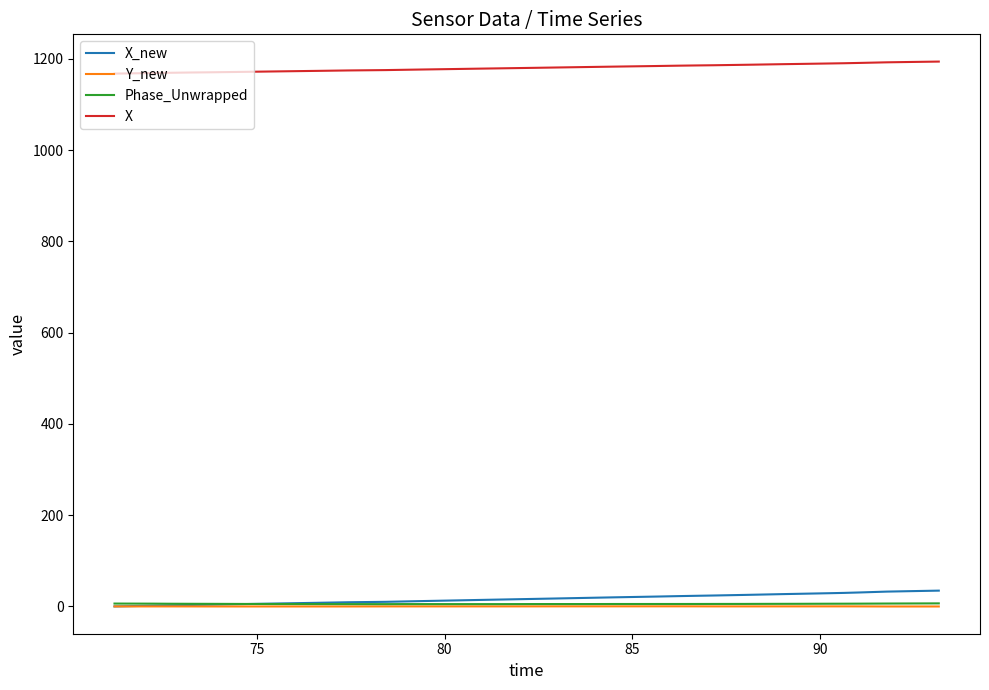

What is the maximum value for X_new?

34.6